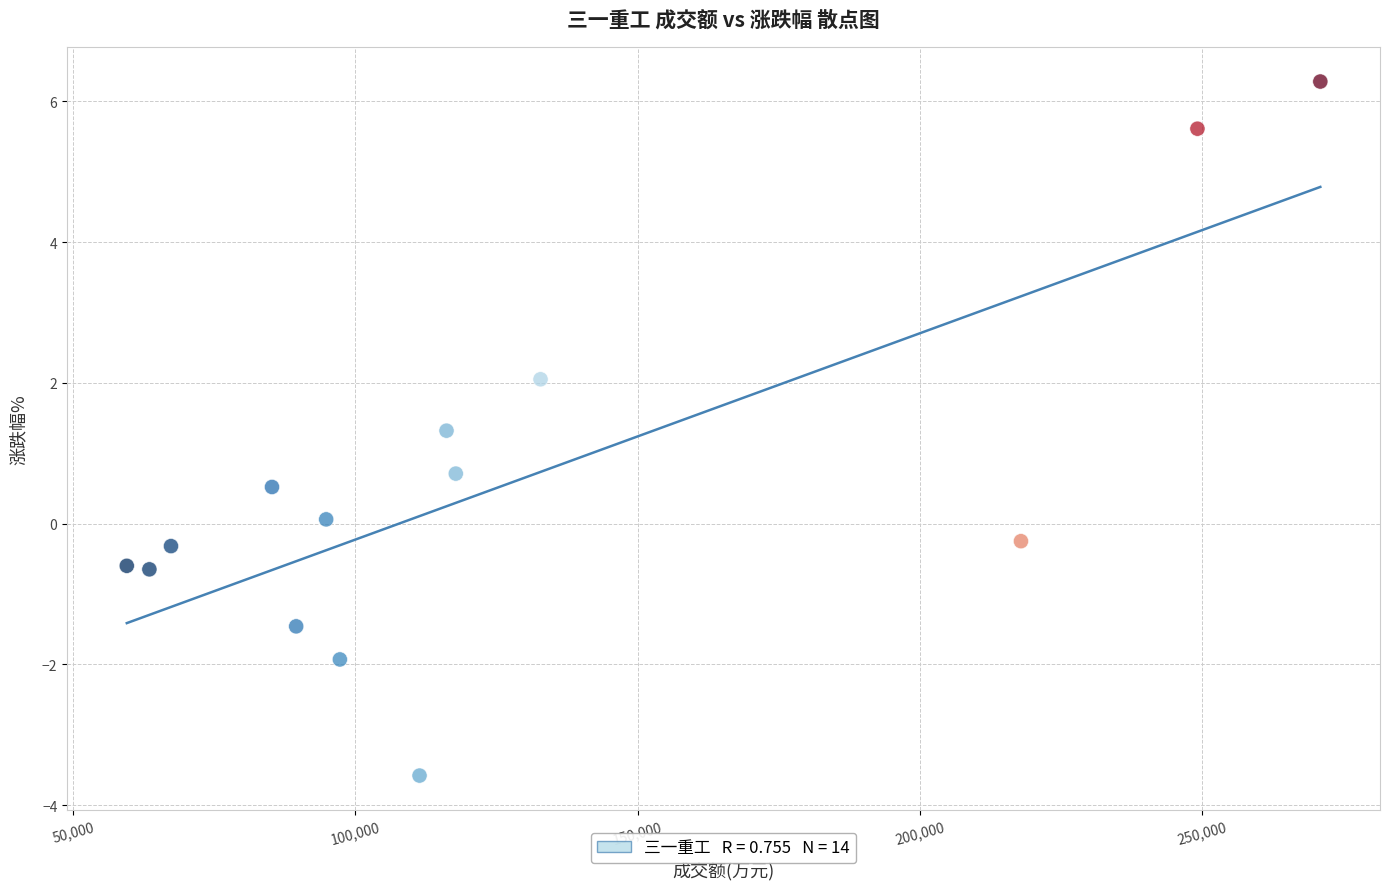

What is the range of X values (max minus min)?

211390.0